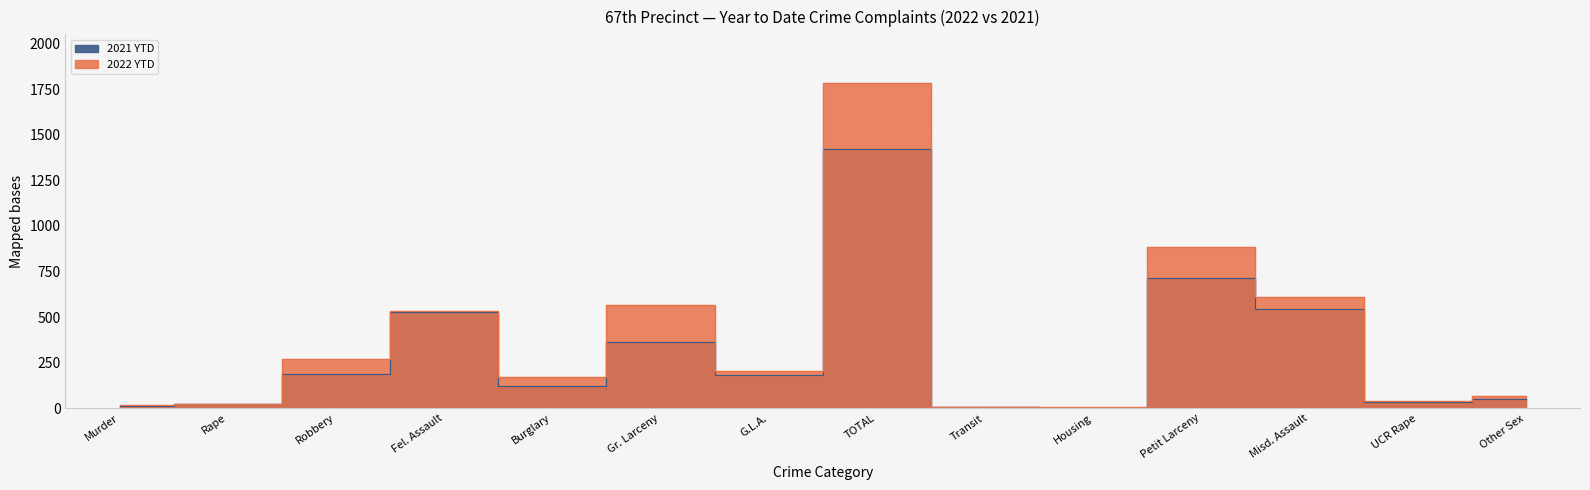

True or false: 2021 YTD and 2022 YTD intersect in this chart.

False